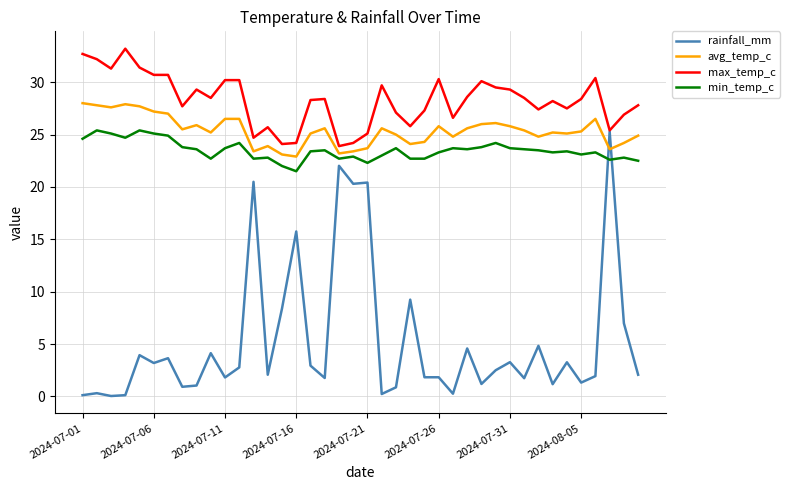

What is the maximum value shown in the chart?

33.2